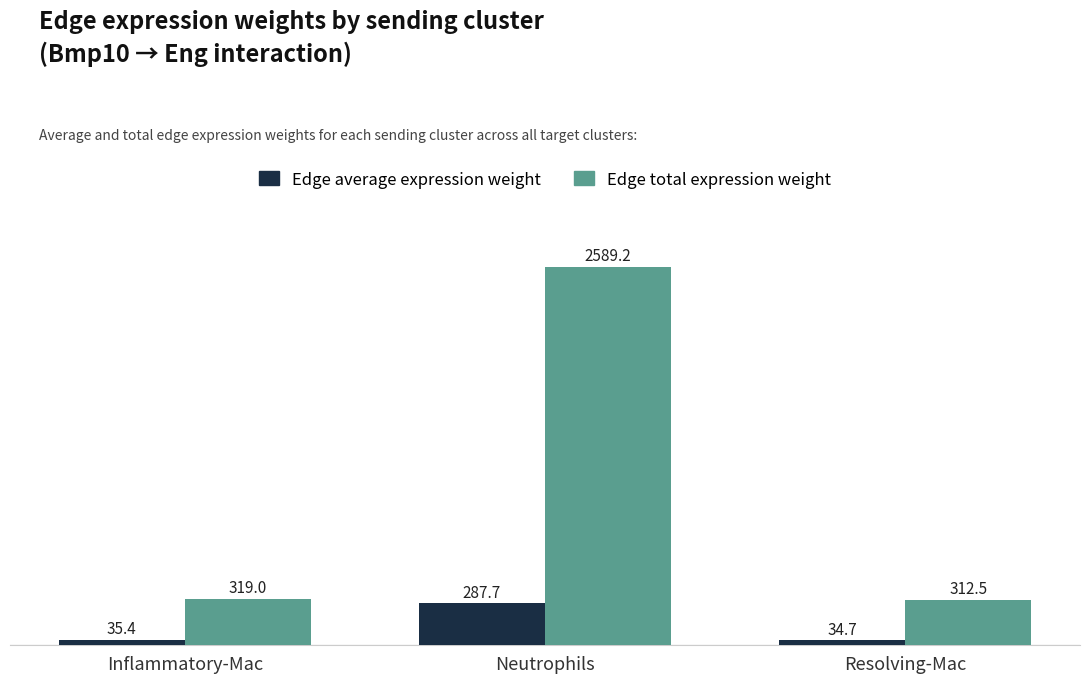

At how many categories does at least one series exceed 1978?

1